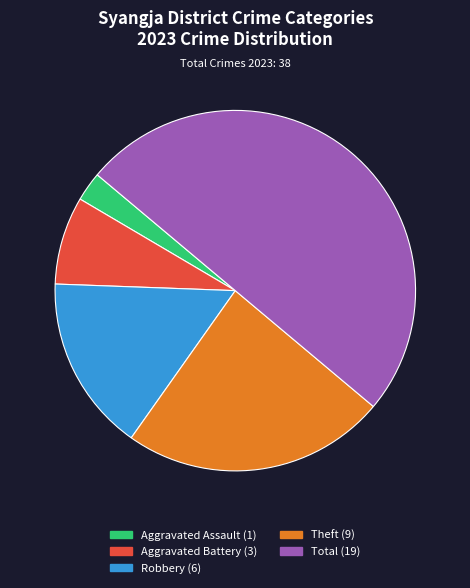

What is the ratio of the value at Robbery to the value at Aggravated Assault?

6.0